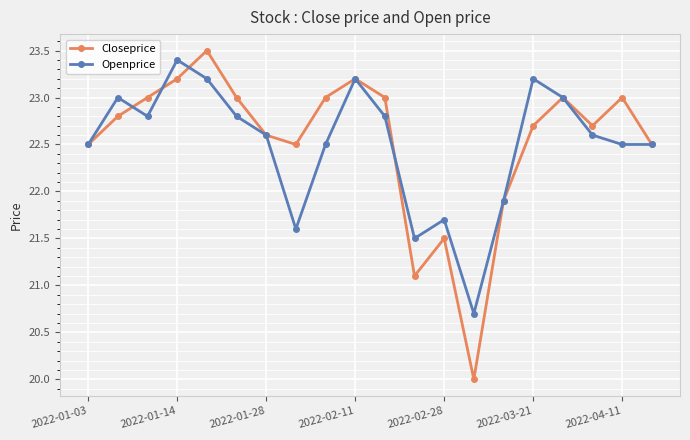

Rank the series by their average value, from highest to lowest.

Closeprice, Openprice